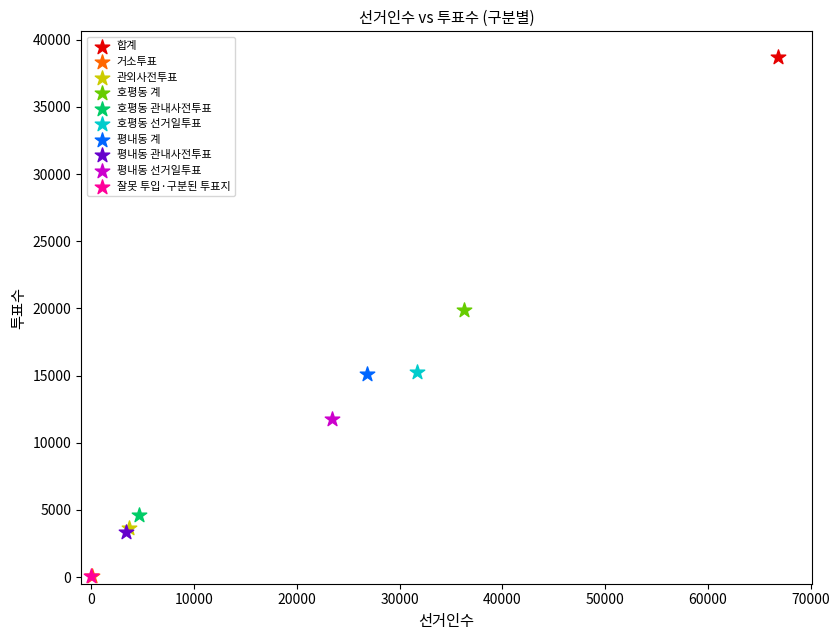

Which series contains the highest Y value?

합계